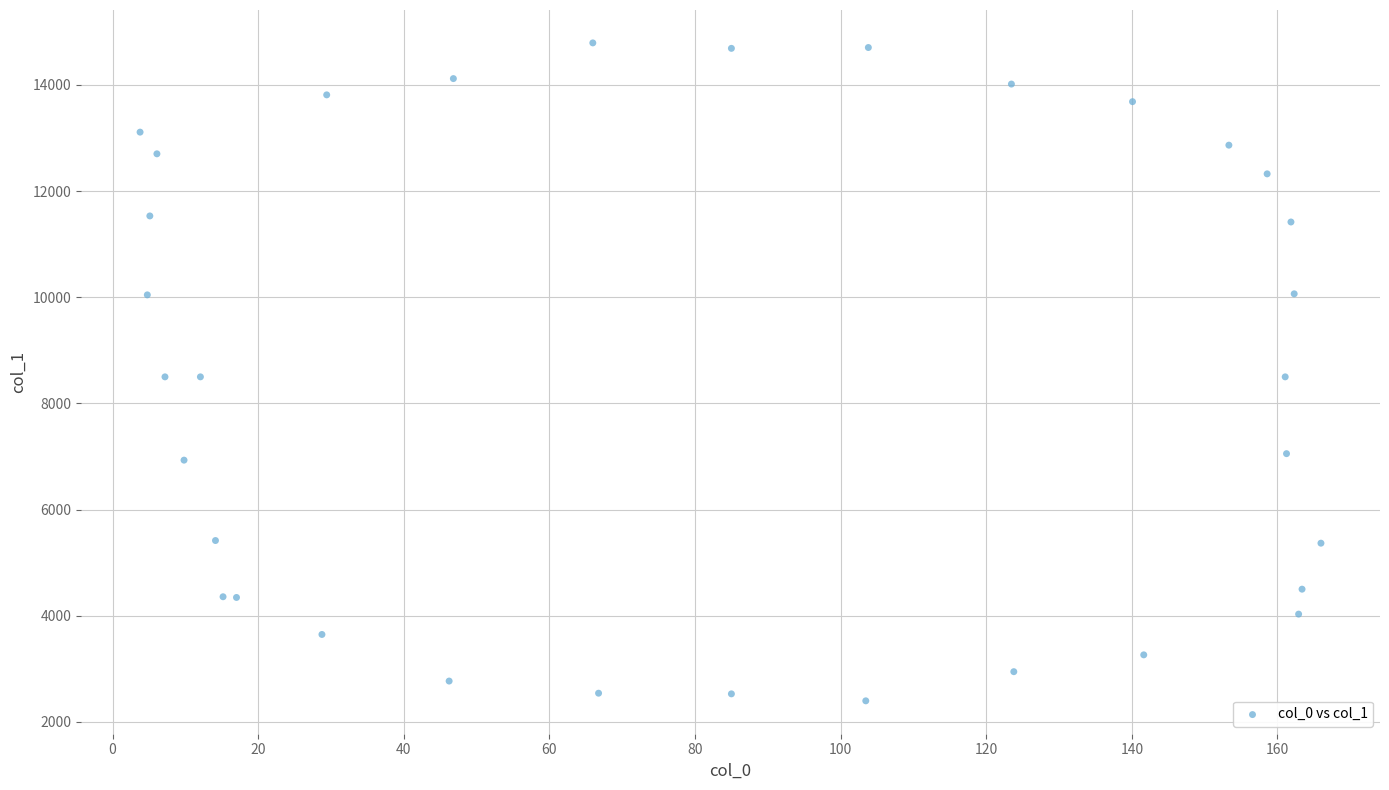

What is the range of Y values (max minus min)?

12392.8